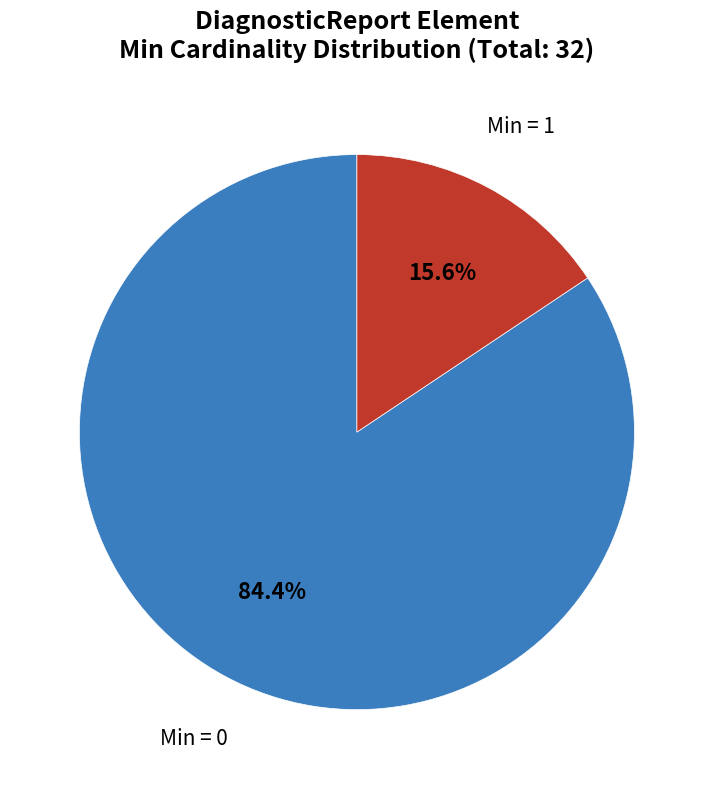

How many slices are in this pie chart?

2